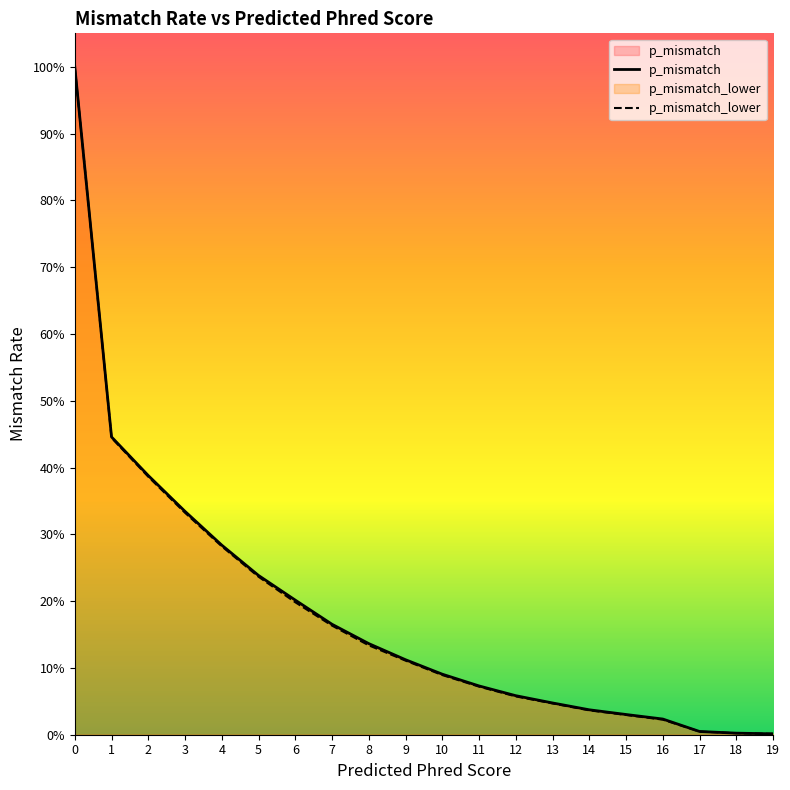

What is the maximum value shown in the chart?

1.0